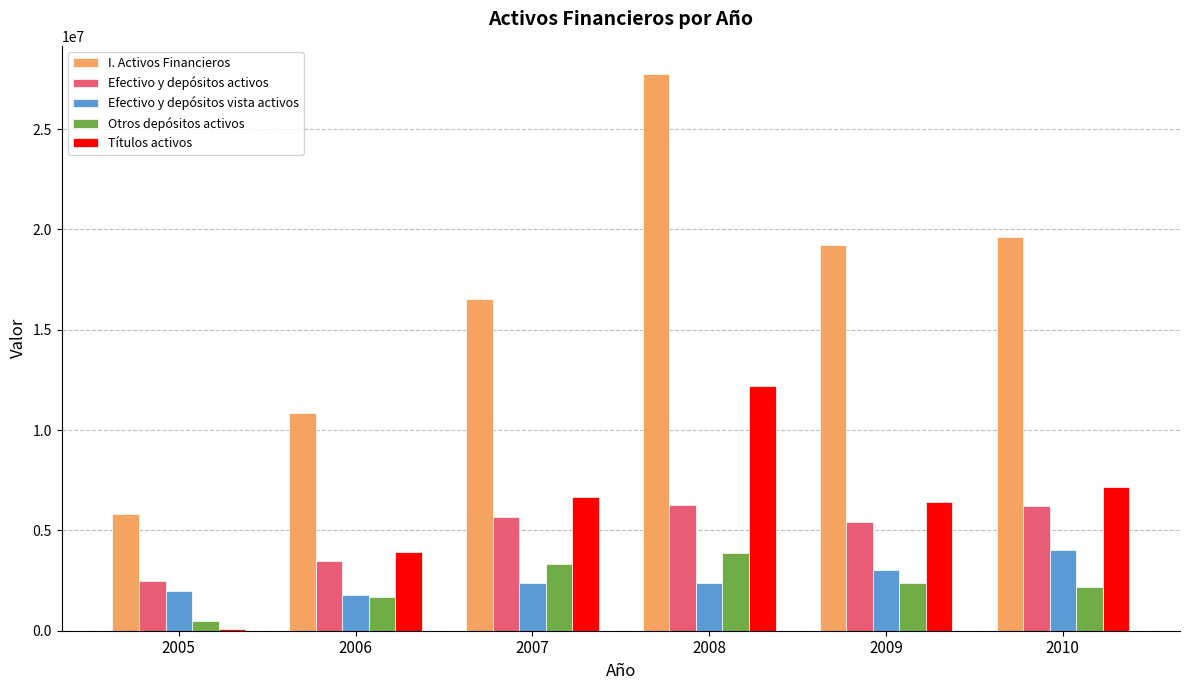

What is the greatest value displayed?

27765837